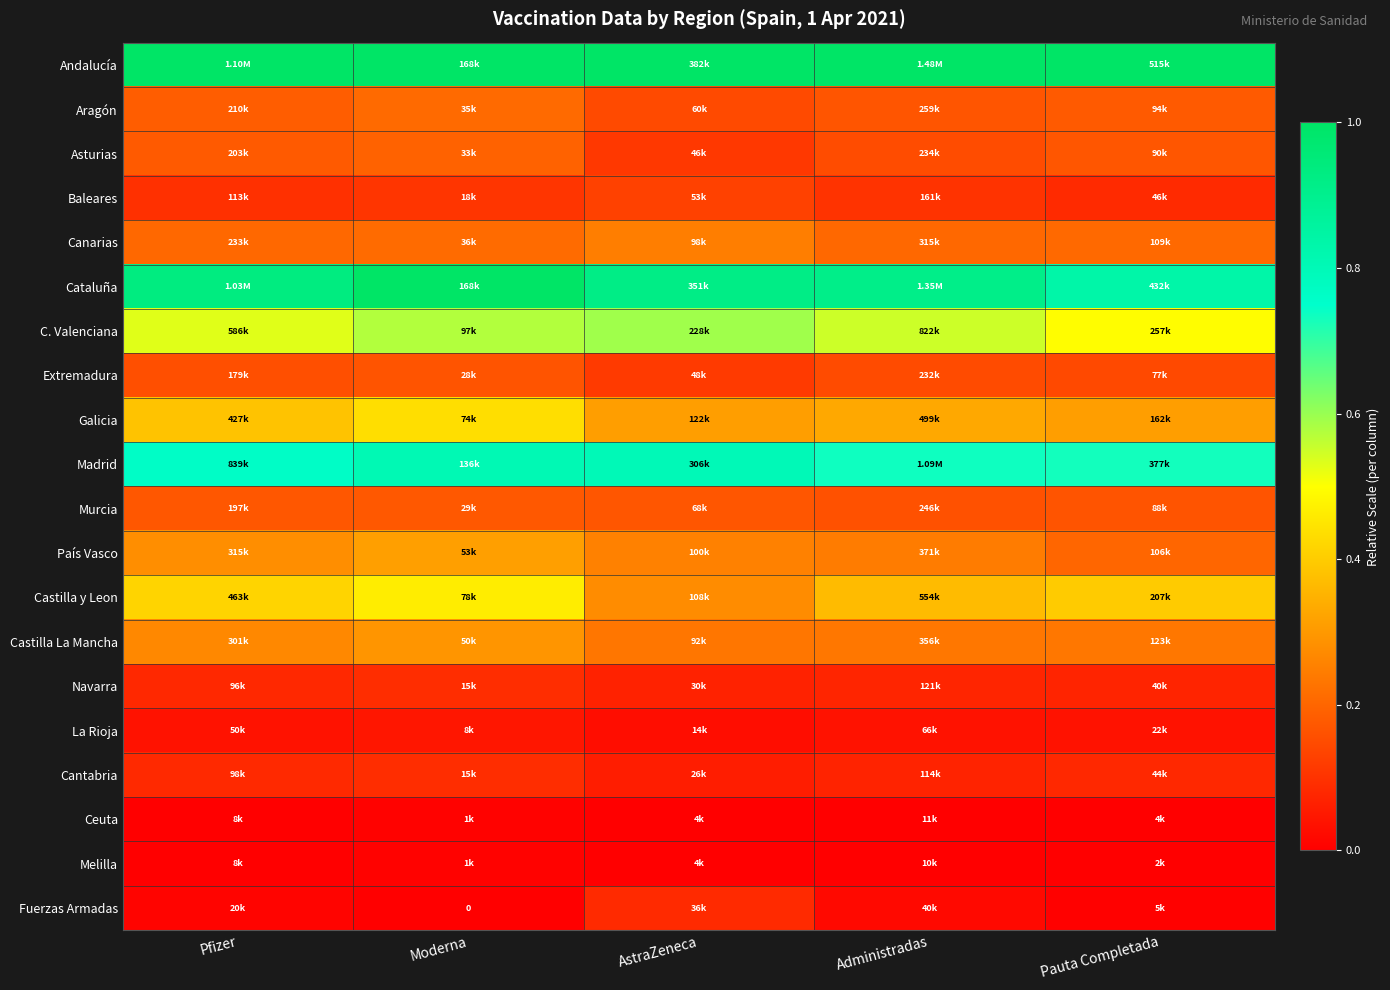

Is the value of Andalucía at Pauta Completada greater than the value of Madrid at Pauta Completada?

Yes